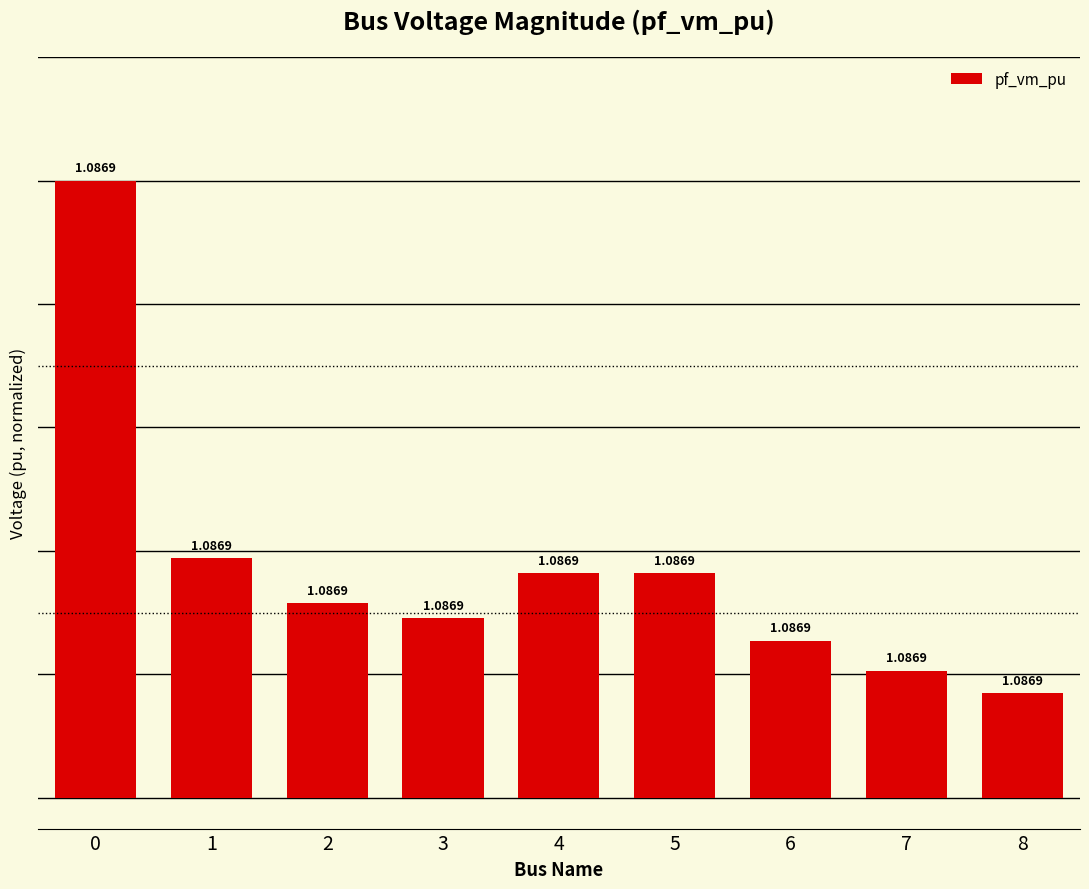

Where is the data nearest to the value 0?

8